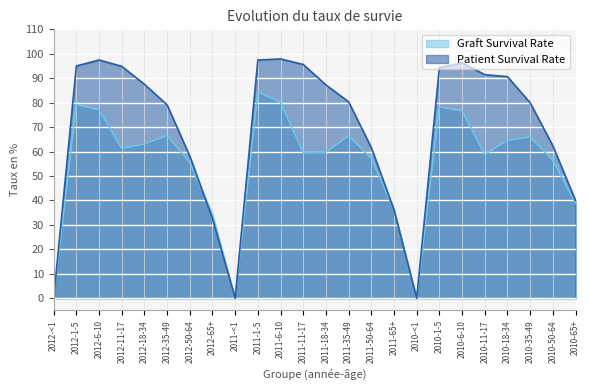

At which label does Graft Survival Rate first exceed 61?

2012-1-5